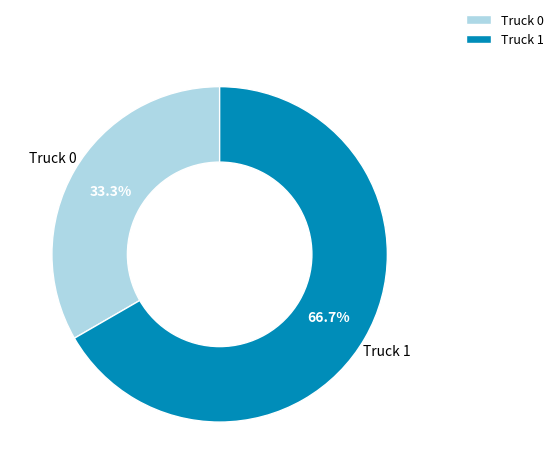

To the nearest percent, what is the average slice percentage?

50%